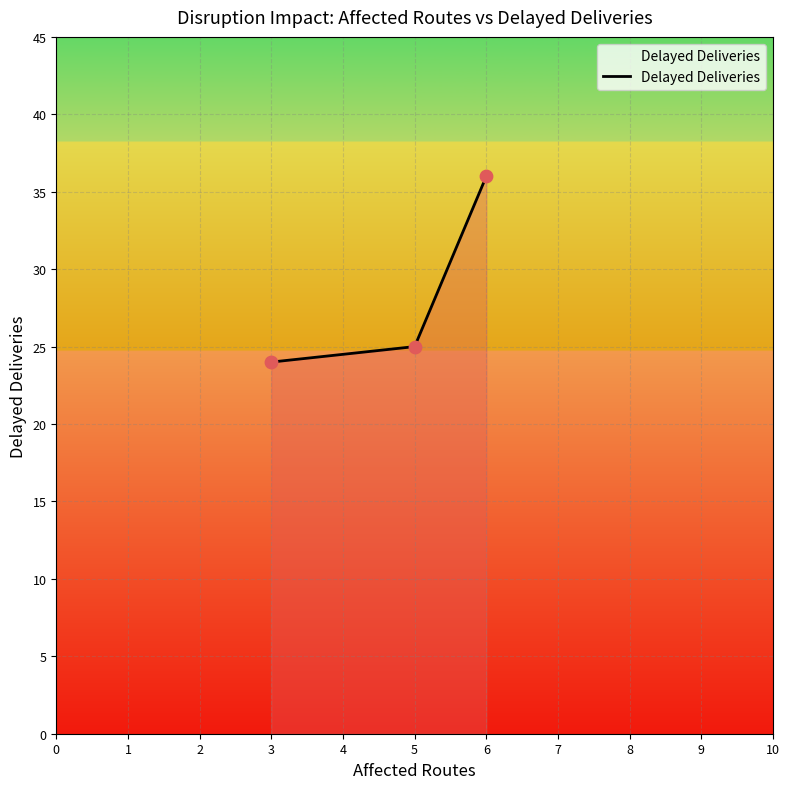

Approximately how many times larger is the value at 3 compared to 6?

0.7